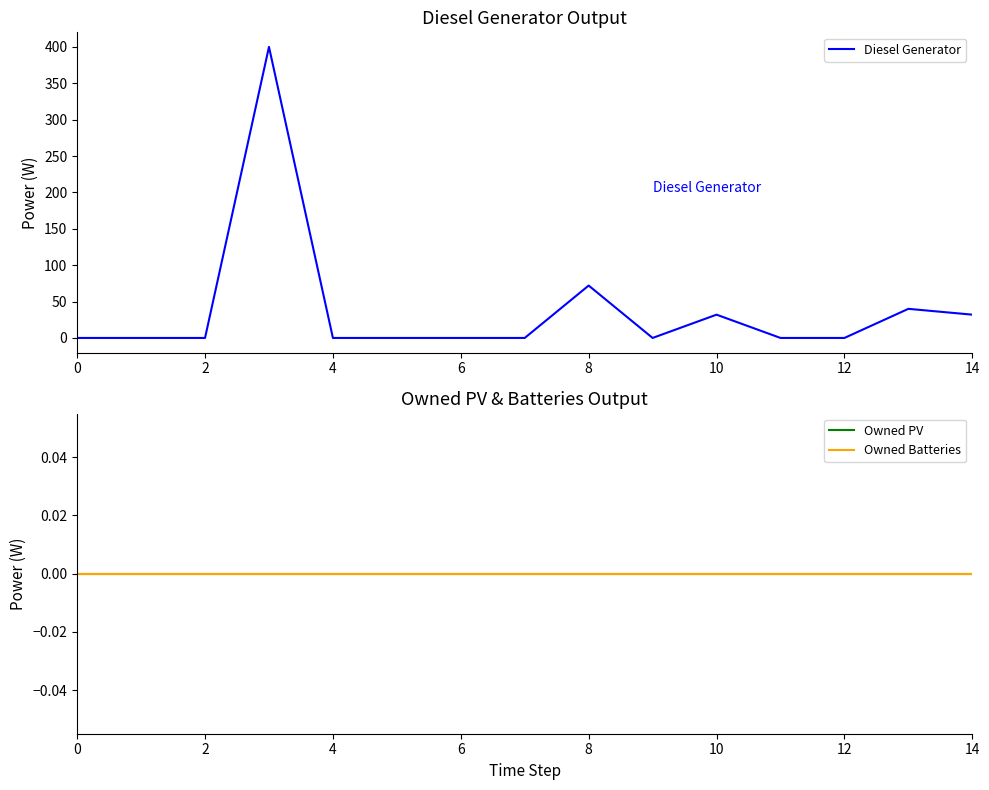

True or false: Diesel Generator has a value of 0.0 at 0.

True